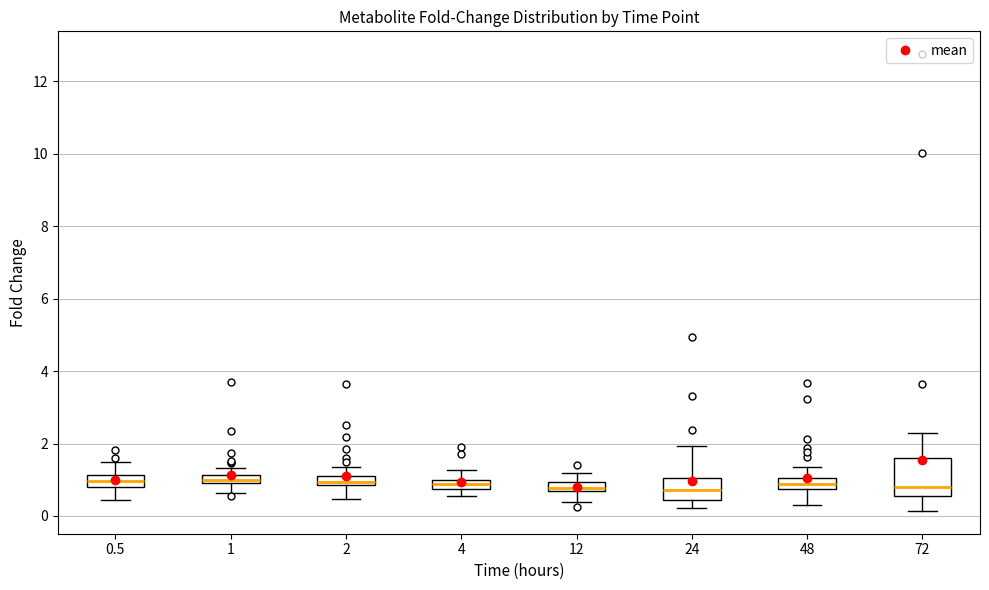

Where does the lower whisker of the box at x = 72 end on the y-axis? The values are not printed on the chart, so give them approximately, as read against the axis.

0.2